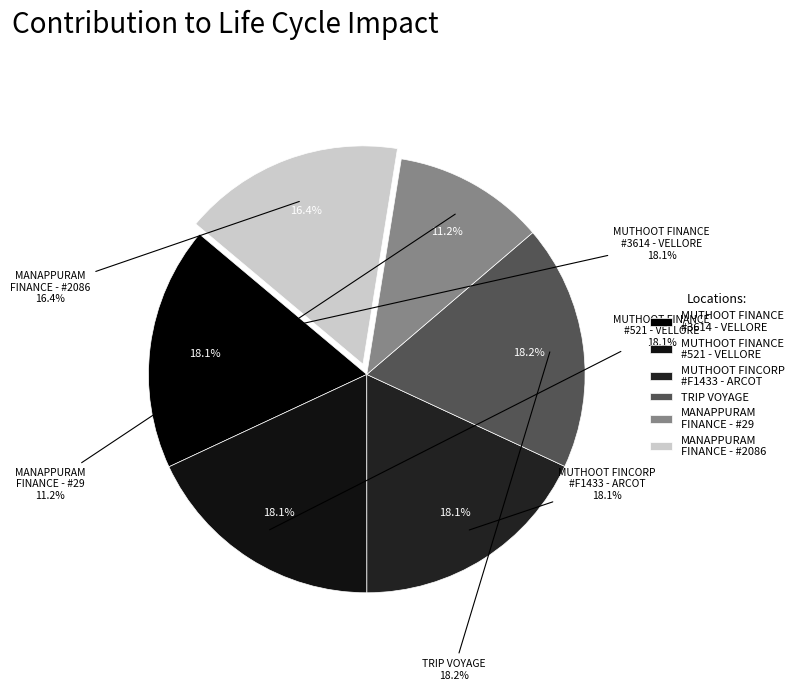

Combined, do TRIP VOYAGE and MANAPPURAM FINANCE - #29 account for over 50%?

No